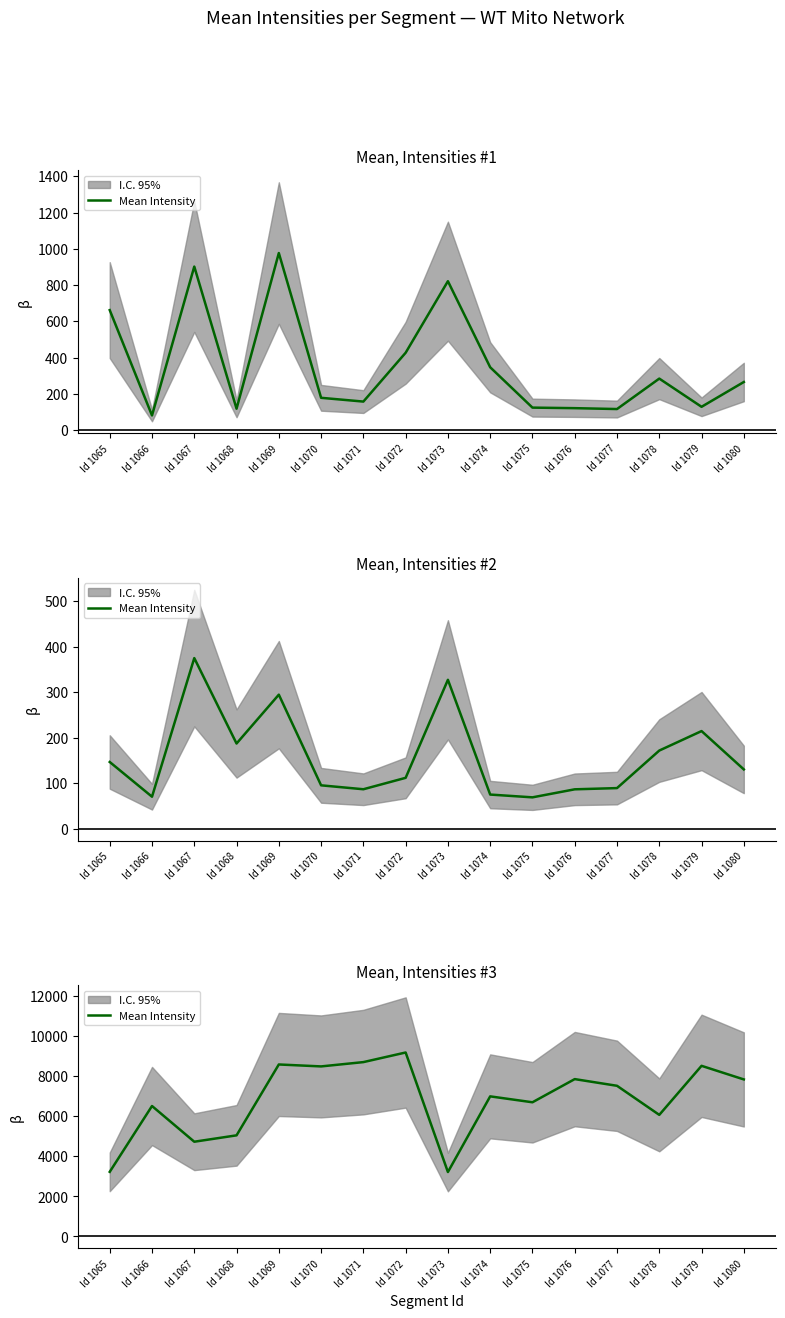

Is this an area chart (filled region under the line)?

No